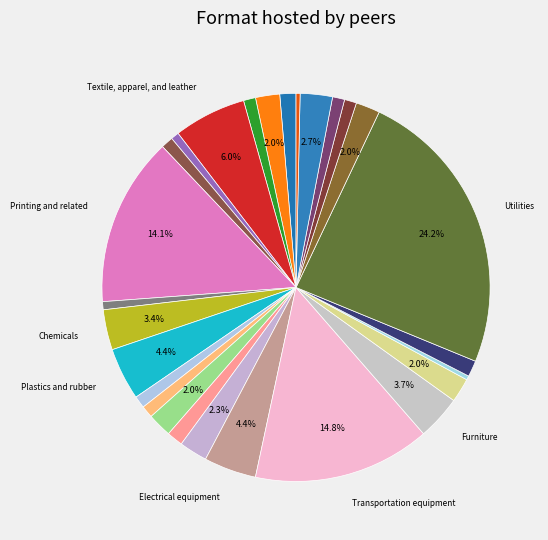

Which slice is the smallest?

Agriculture, forestry